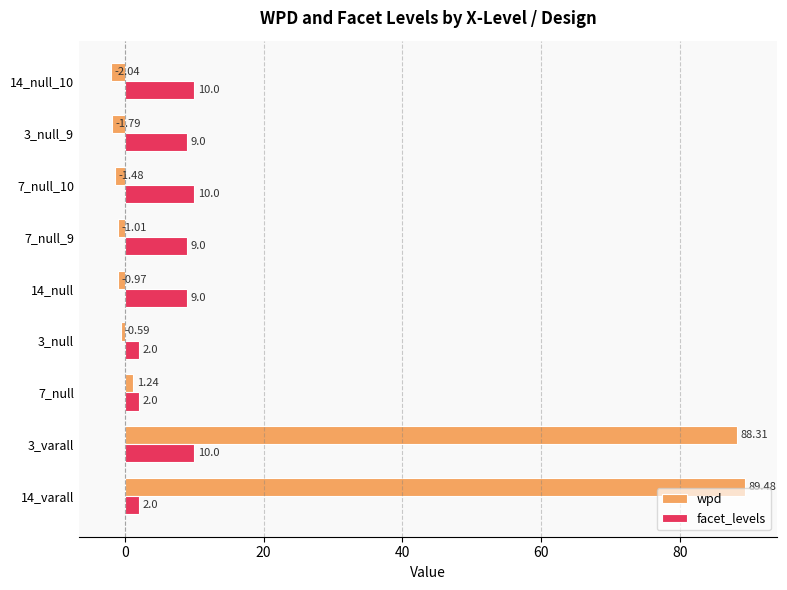

Which series has the largest total across all categories?

wpd